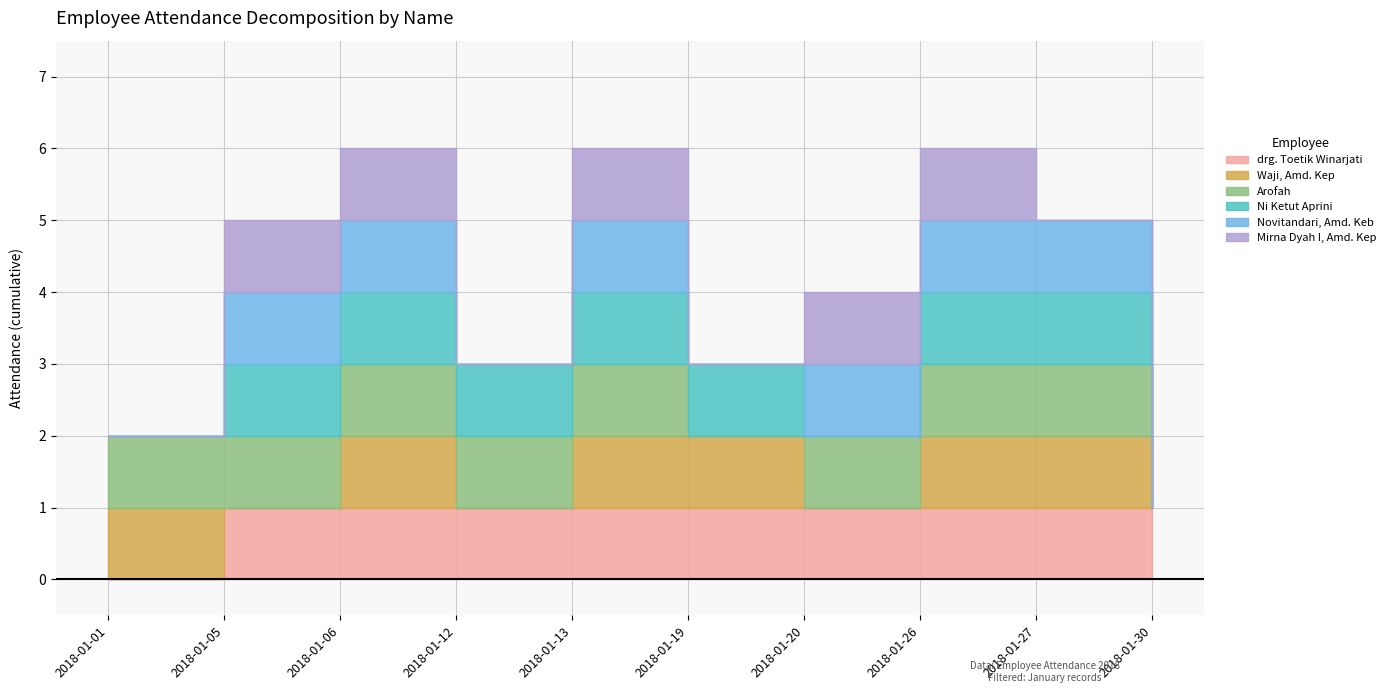

What is the total value across all series at 2018-01-27?

5